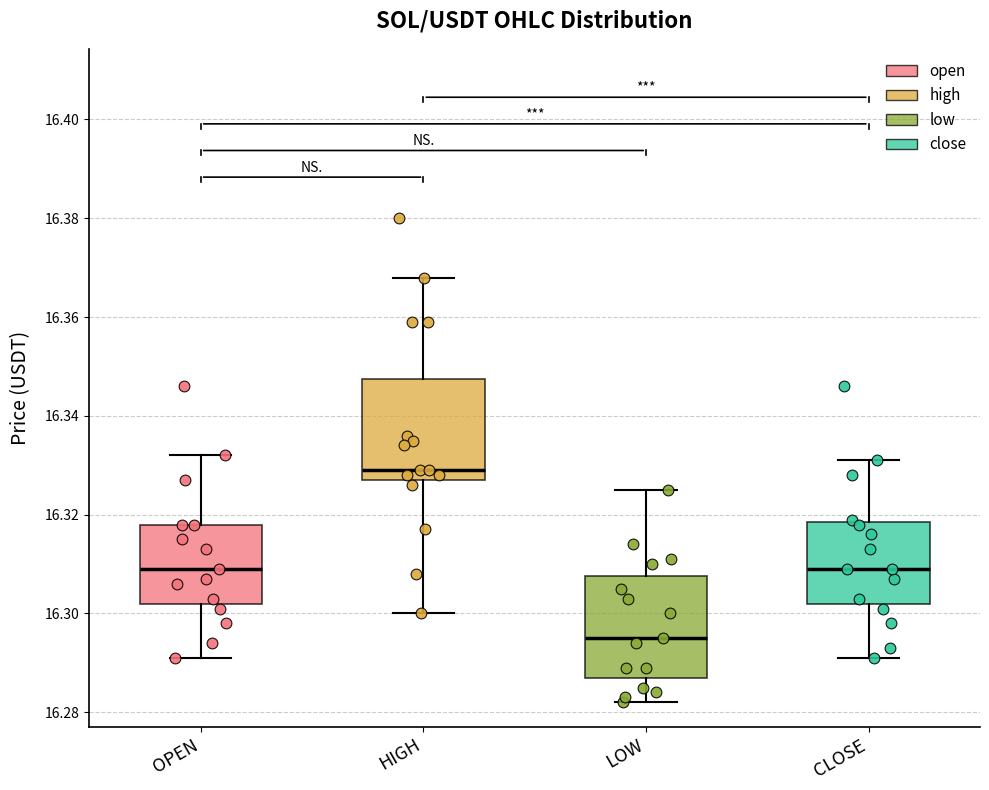

Reading left to right, transcribe this box plot: for each box, give where its median line is, the range the box spans, and where its two whiskers end, as read against the y-axis. The values are not printed on the chart, so give them approximately, as read against the axis.

OPEN: median 16.310, box 16.302 to 16.318, whiskers 16.292 to 16.332
HIGH: median 16.330, box 16.328 to 16.348, whiskers 16.300 to 16.368
LOW: median 16.296, box 16.288 to 16.308, whiskers 16.282 to 16.326
CLOSE: median 16.310, box 16.302 to 16.318, whiskers 16.292 to 16.332